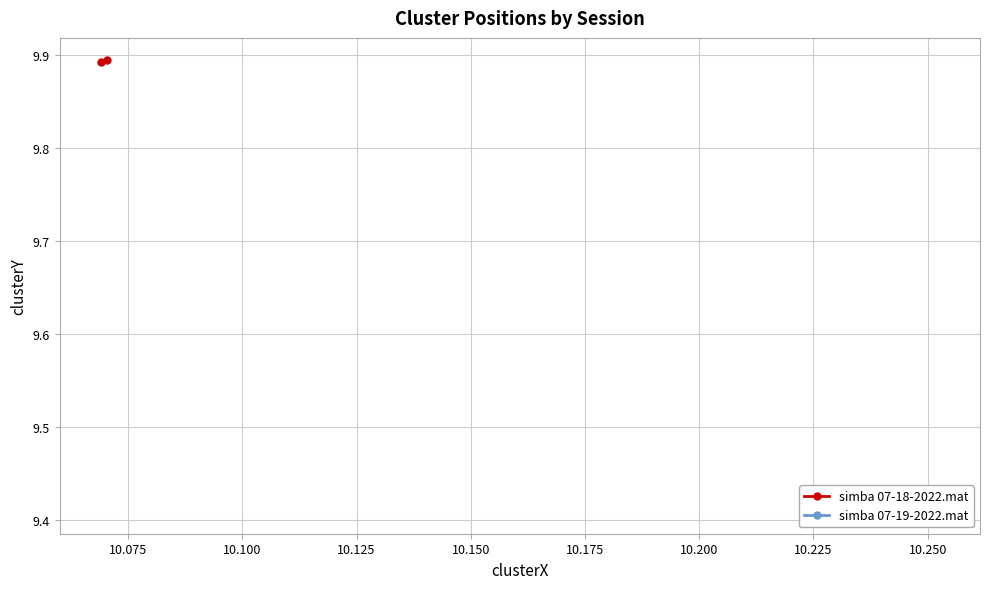

What are all the series names shown in the legend?

simba 07-18-2022.mat, simba 07-19-2022.mat